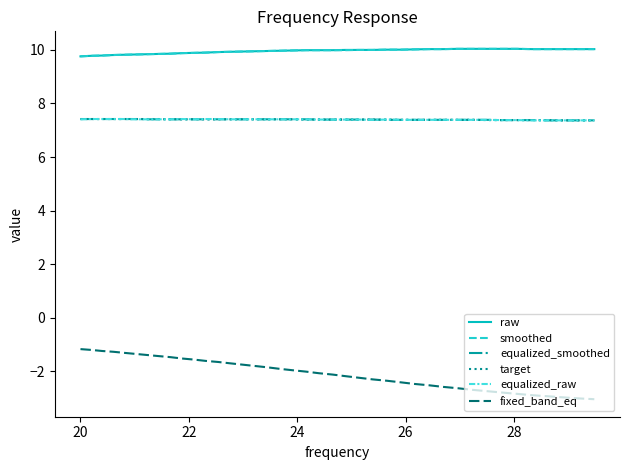

What is the minimum value shown in the chart?

-3.0